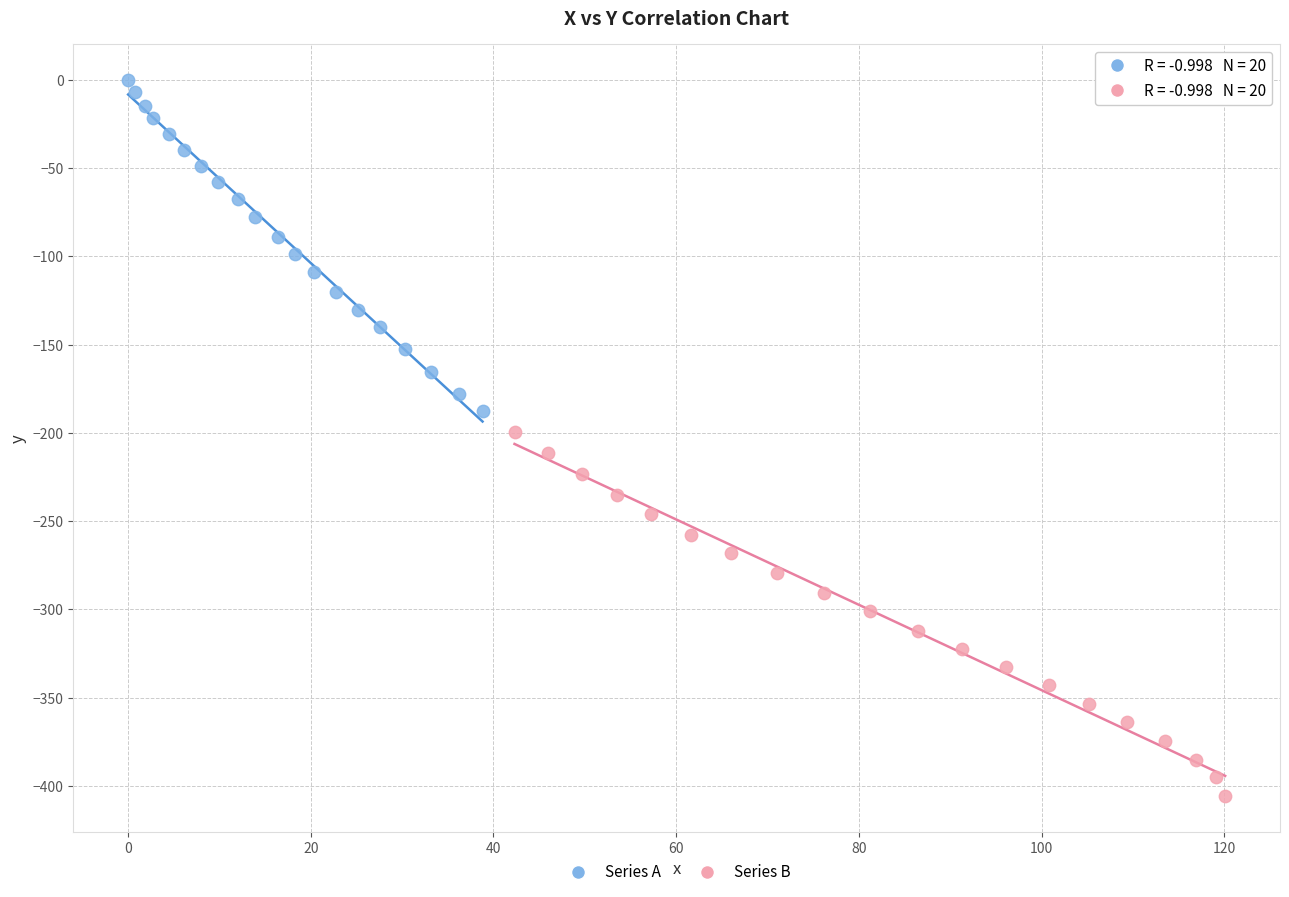

Which series has the largest Y range (max minus min)?

Series B